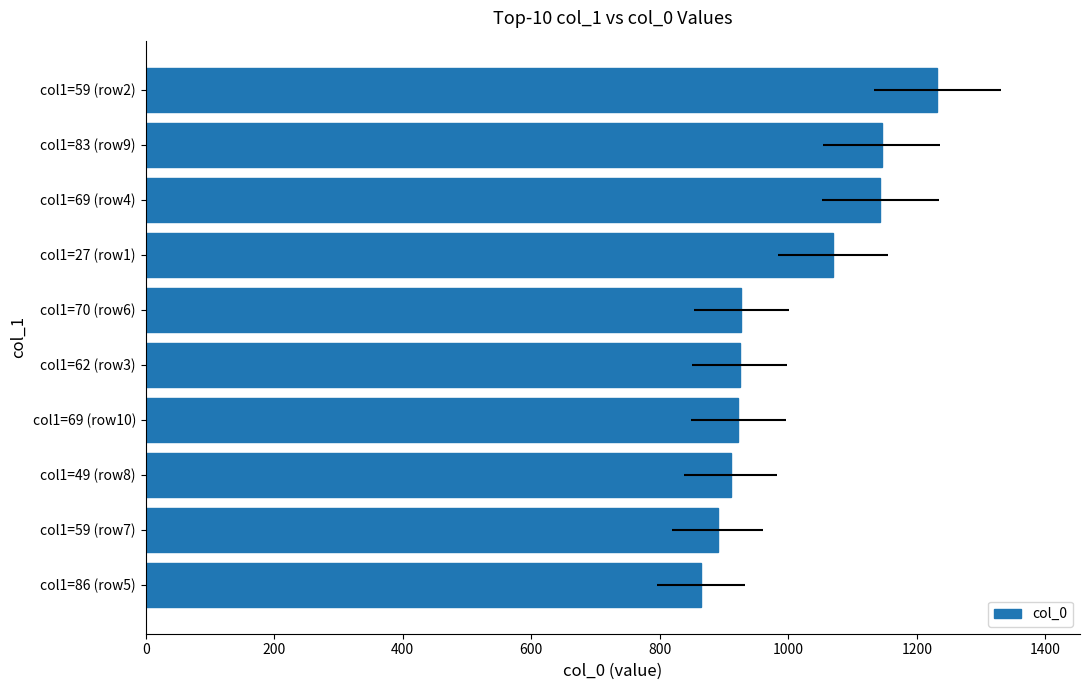

How many data points does each series have?

10